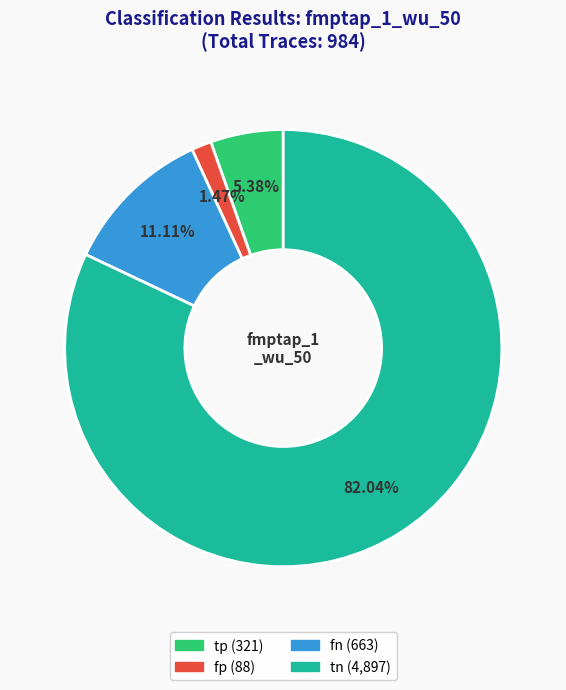

Between tp and fp, which is larger?

tp